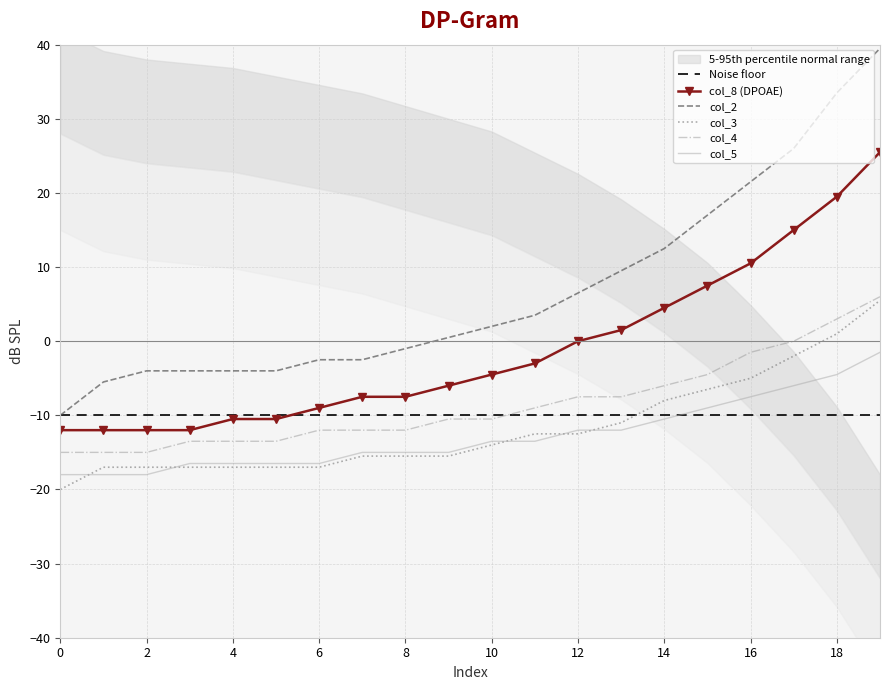

What are all the series names shown in the legend?

Noise floor, col_8 (DPOAE), col_2, col_3, col_4, col_5